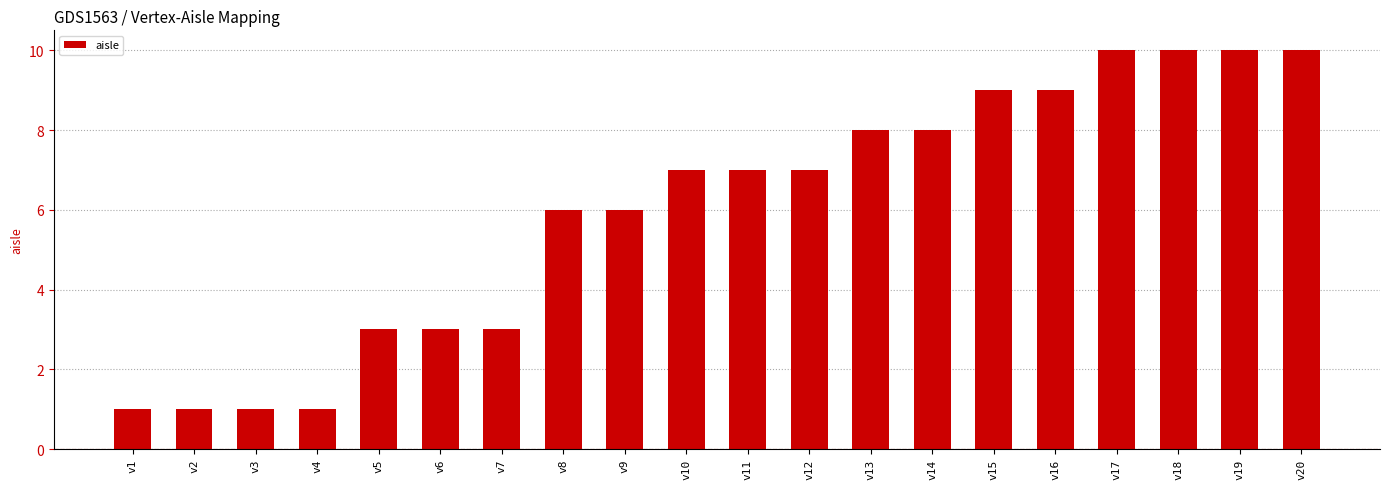

What is the average value?

6